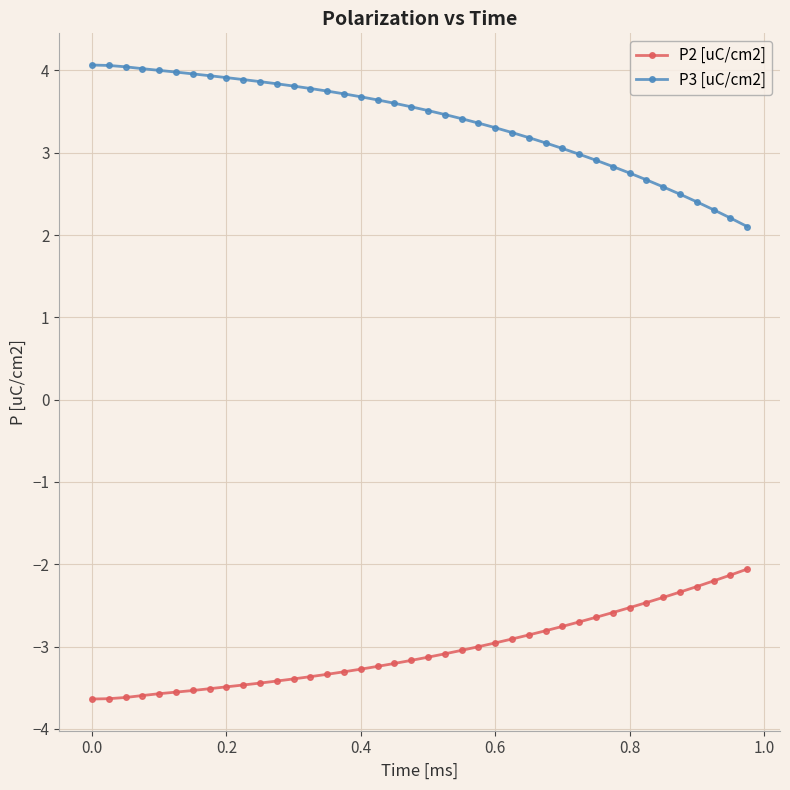

What is the value of the P3 [uC/cm2] point at the 33rd from the left?

2.8